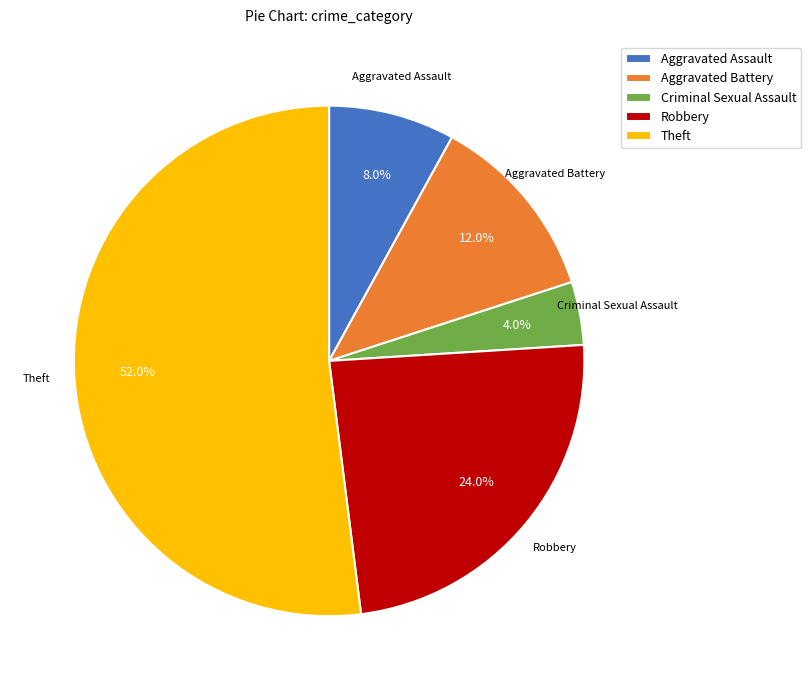

How many segments does this pie chart have?

5